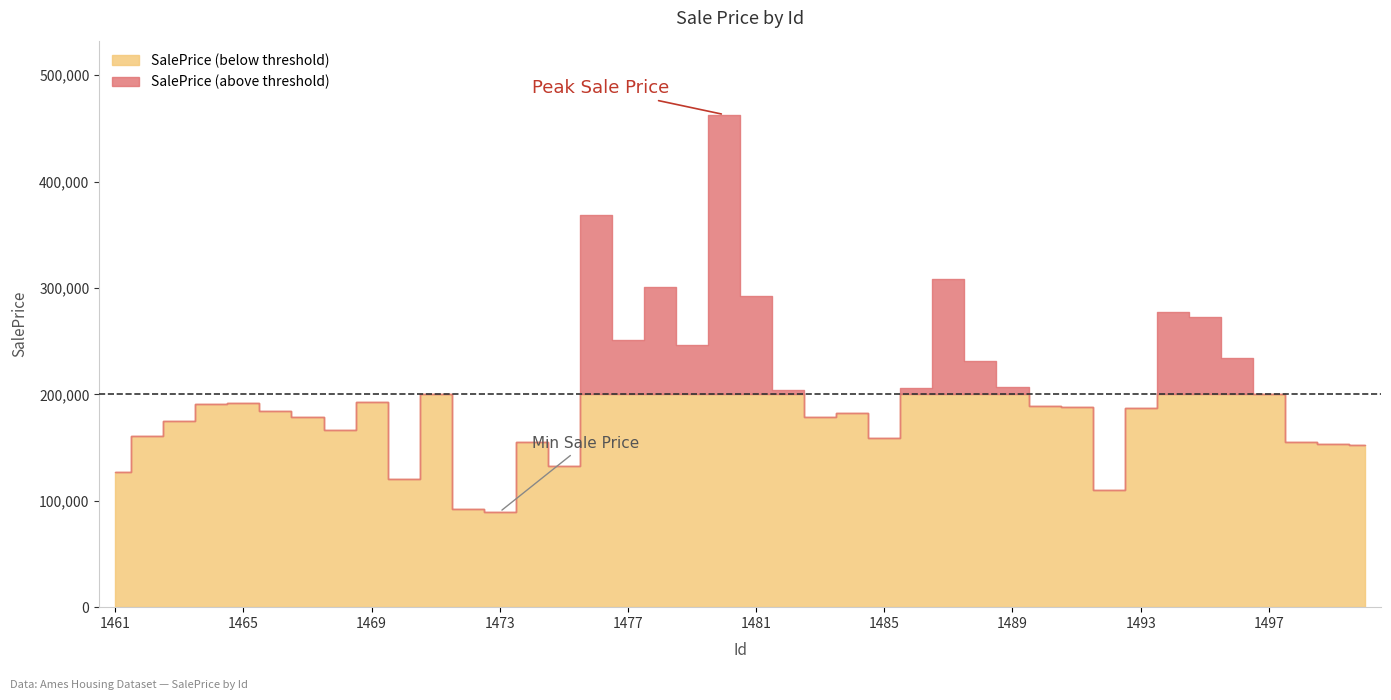

Is it true that the value at 1477 is 251506.0?

True